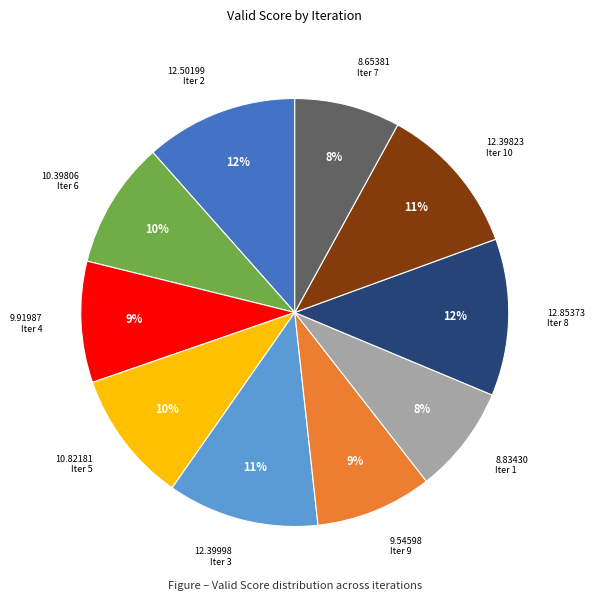

Is 10.39806 Iter 6 the majority of the pie?

No